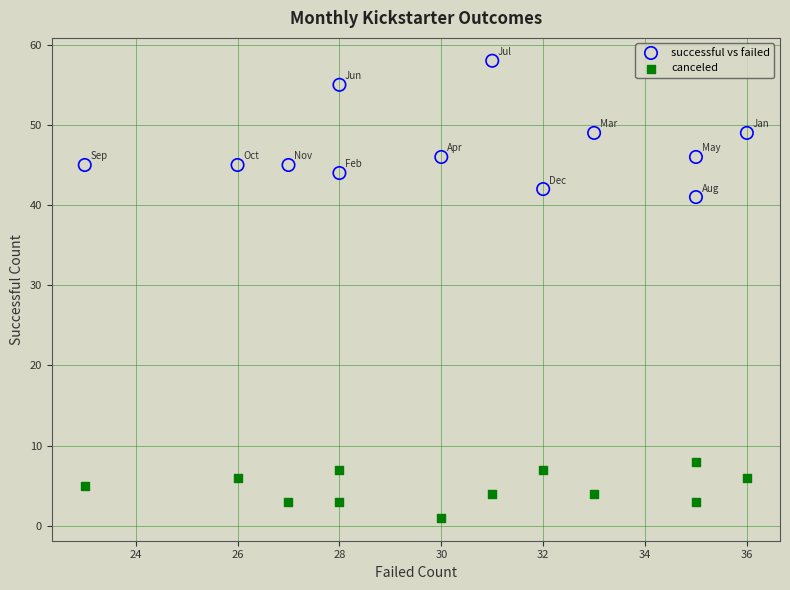

Which series contains the highest Y value?

successful vs failed